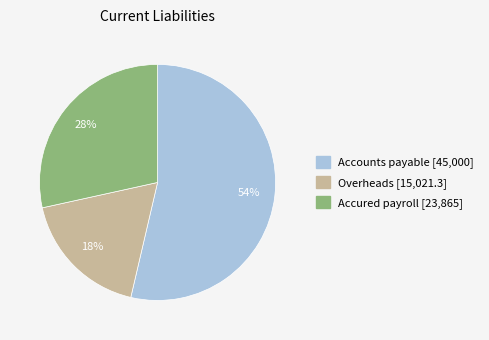

Which category accounts for the majority?

Accounts payable